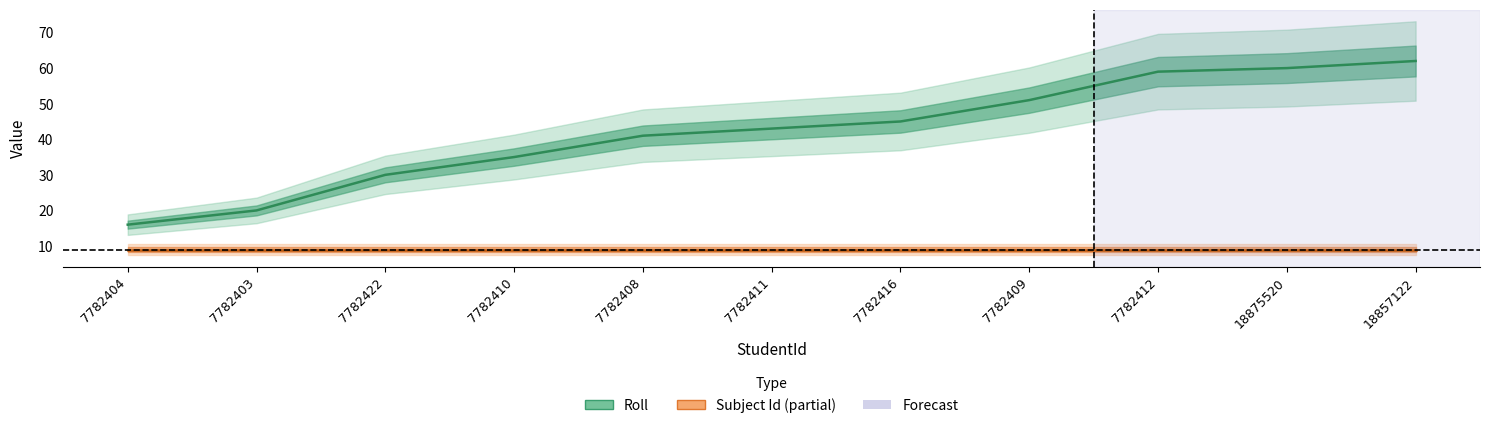

What is the greatest value displayed?

62